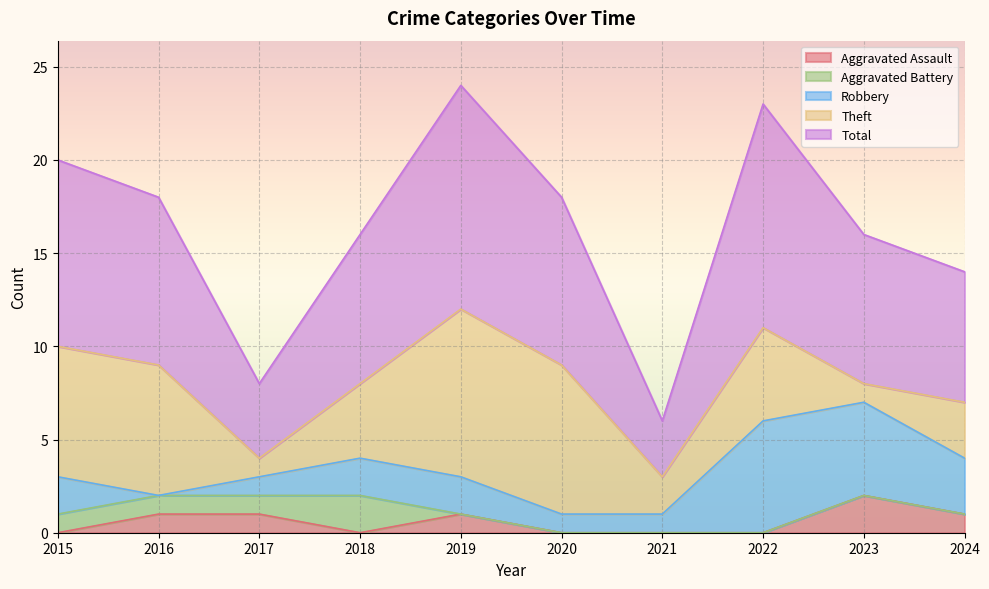

List the labels in order of Aggravated Assault value, largest first.

2023, 2016, 2017, 2019, 2024, 2015, 2018, 2020, 2021, 2022